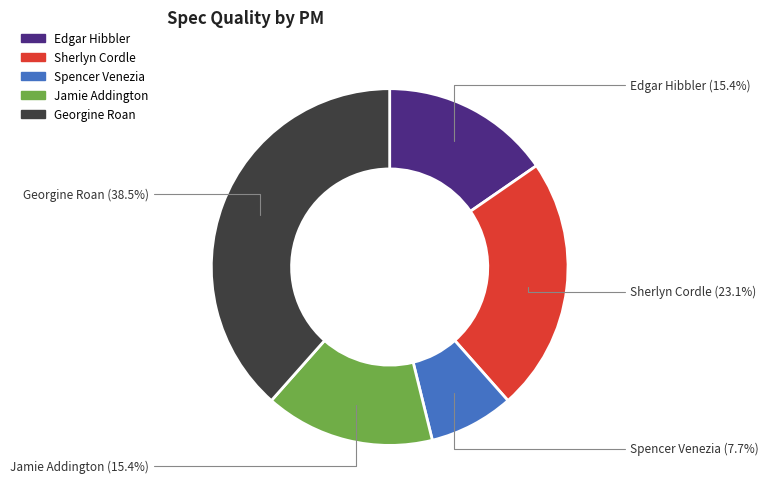

Is there any slice that represents more than half of the pie?

No